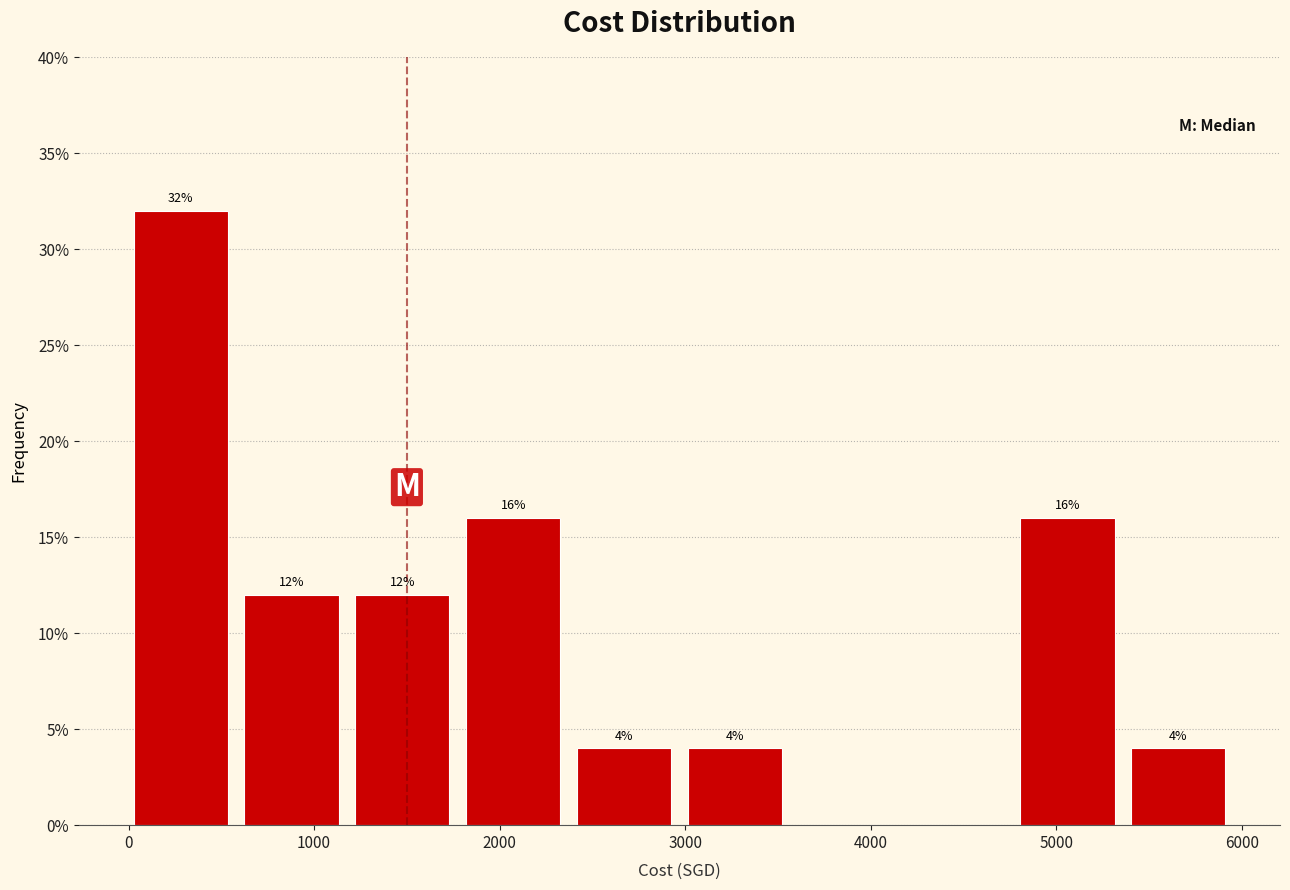

Which range on the x-axis has the tallest bar?

0 to 600